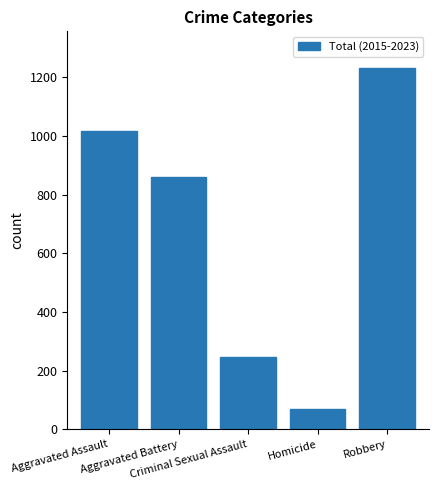

What is the difference between the values at Robbery and Criminal Sexual Assault?

987